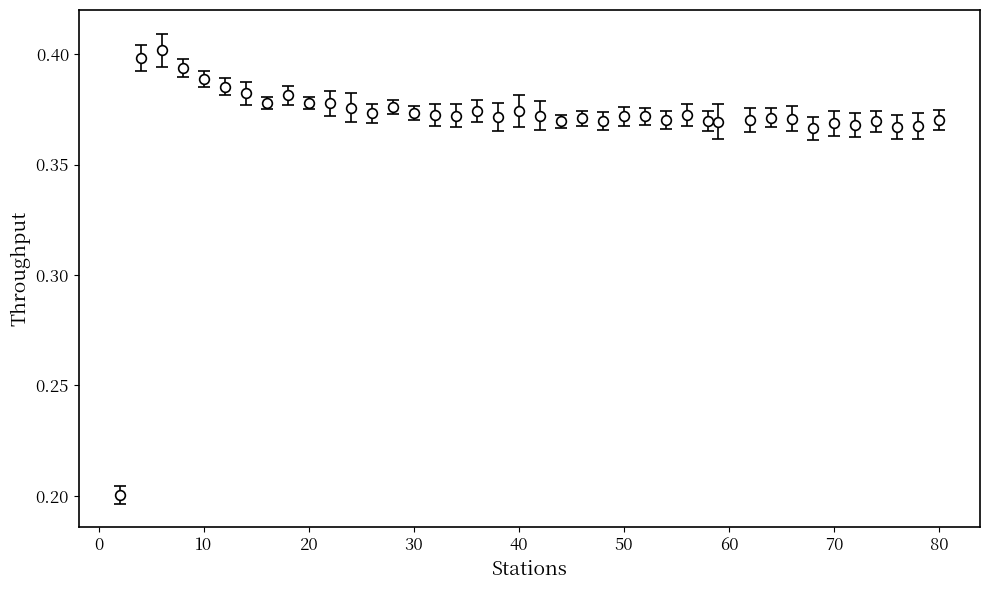

How many values are between 0 and 1?

40